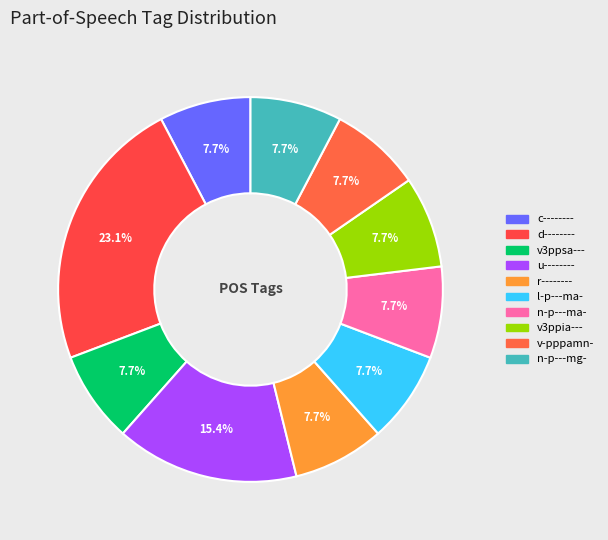

How many segments does this pie chart have?

10